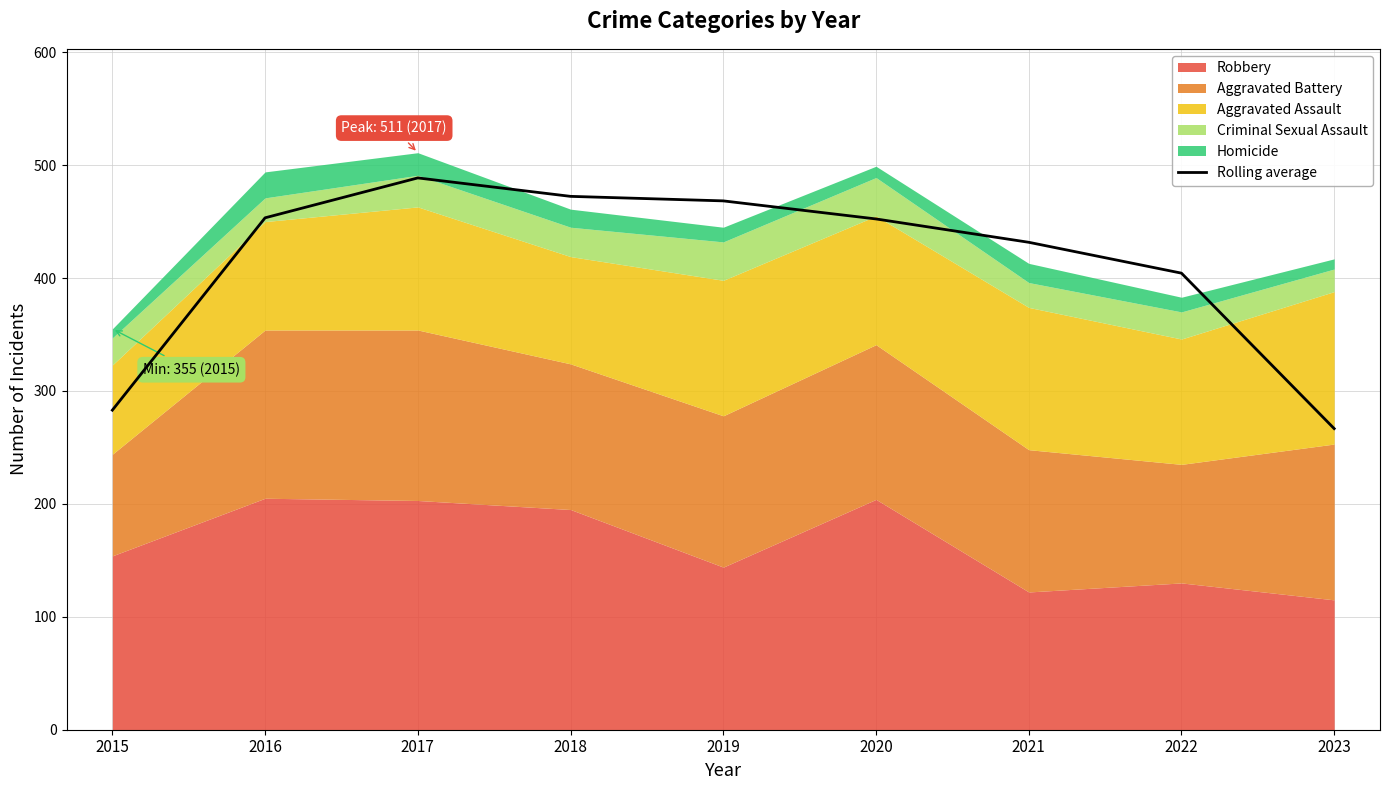

What is the change in value from 2015 to 2018?

+189.3